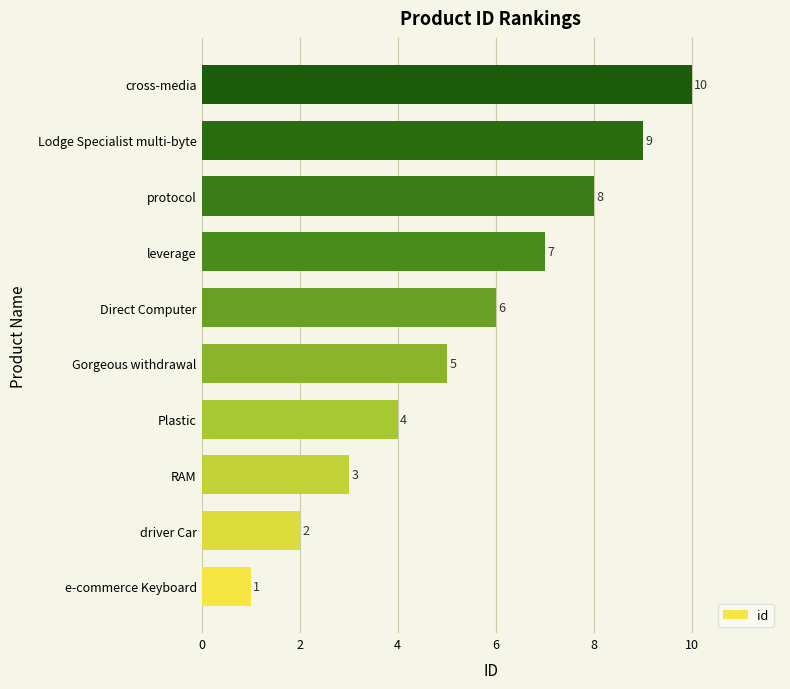

What is the change in value from e-commerce Keyboard to protocol?

+7